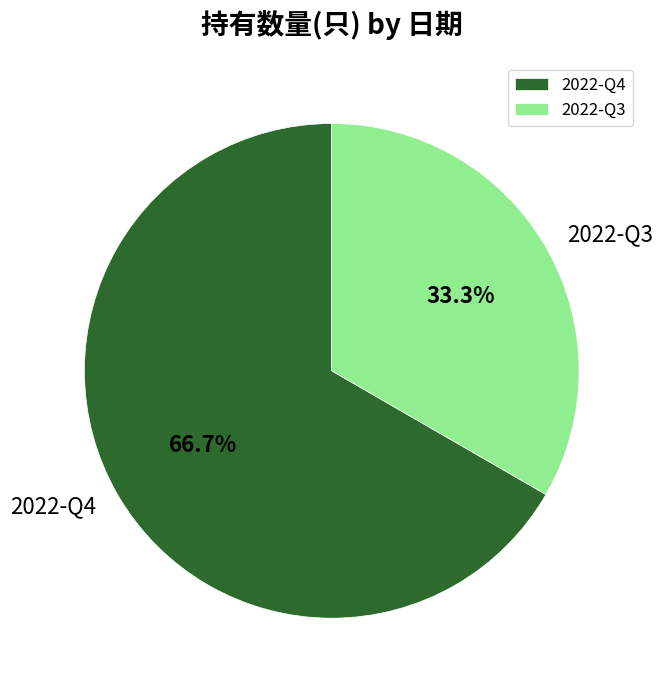

True or false: 2022-Q3 accounts for 33% of the total.

True